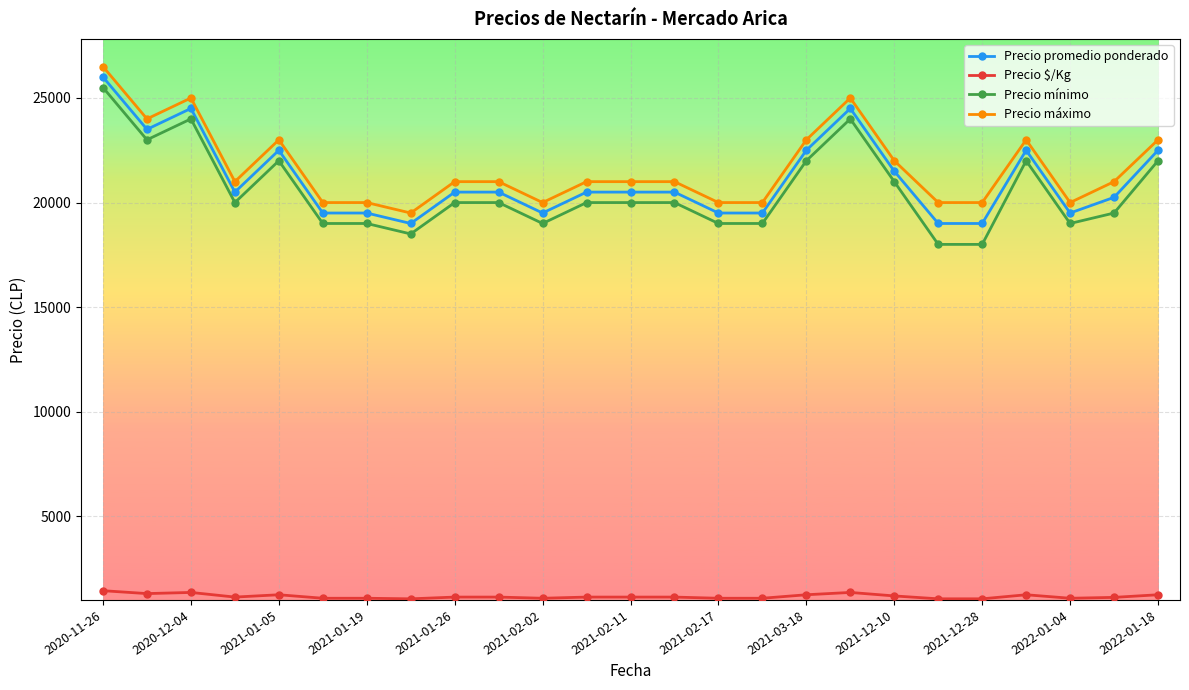

What is the minimum value for Precio $/Kg?

1055.5